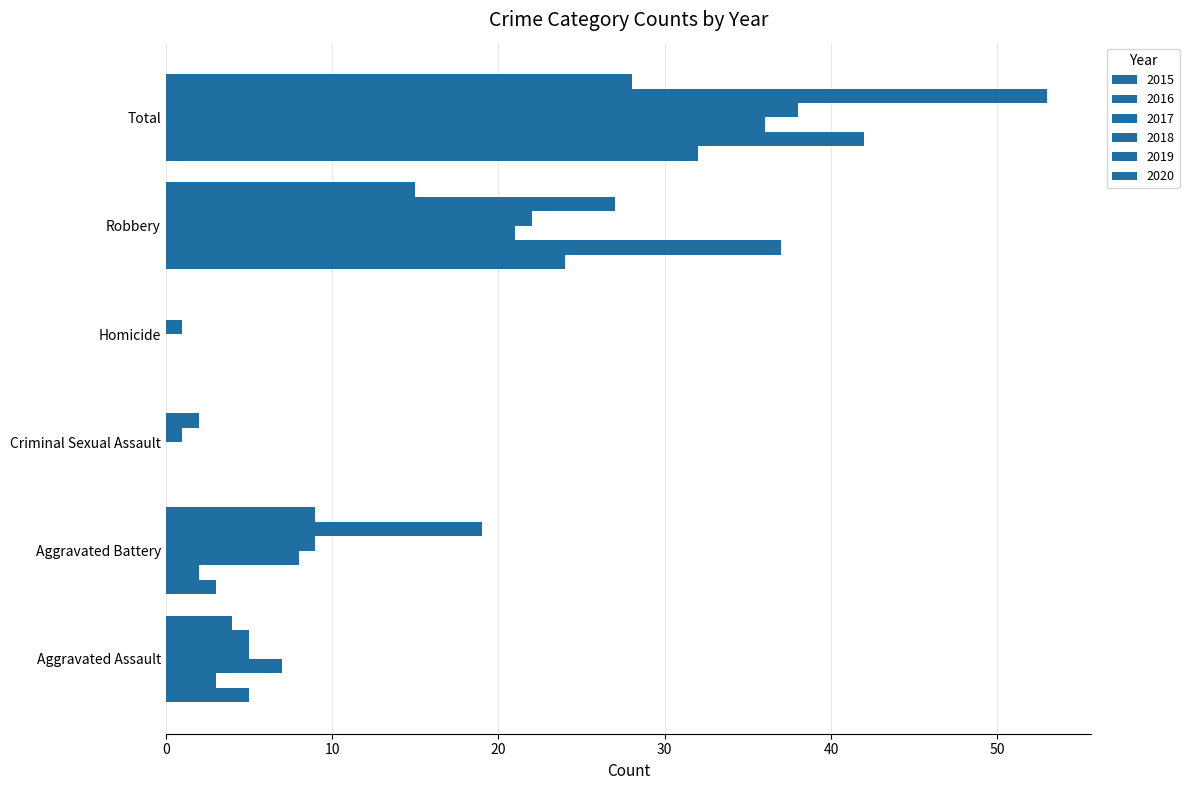

How many data points does each series have?

6